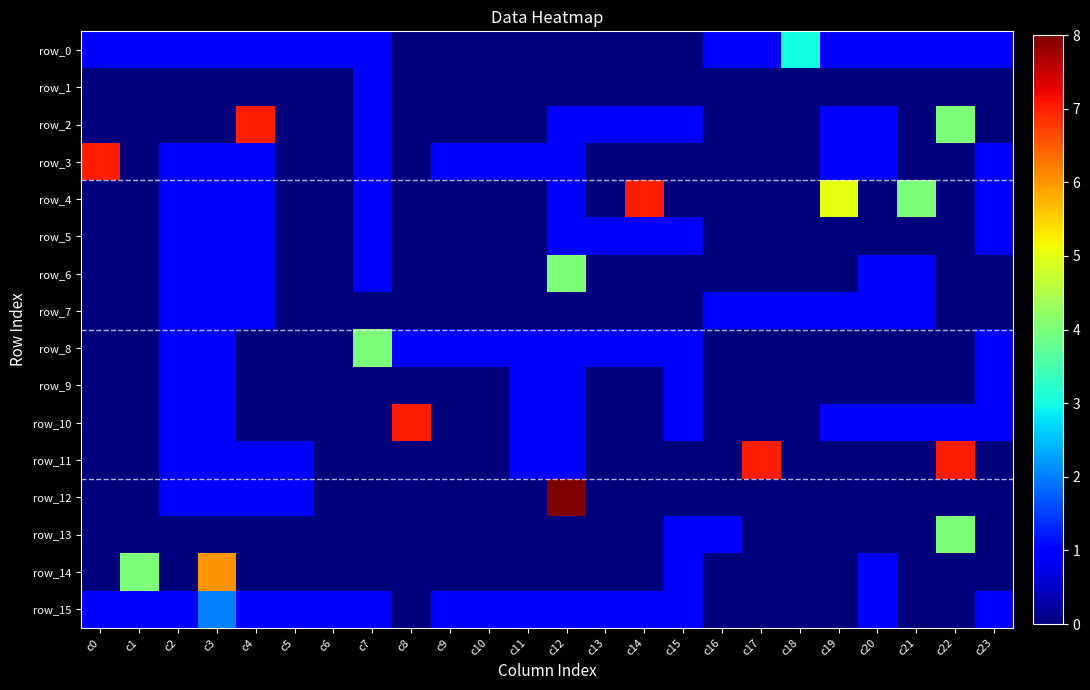

Where is row_6 nearest to the value 2?

c2